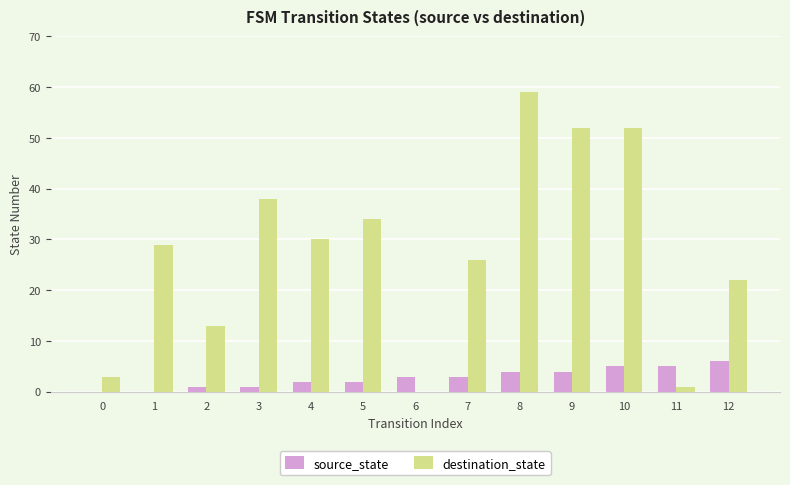

What is the highest value of the source_state series?

6